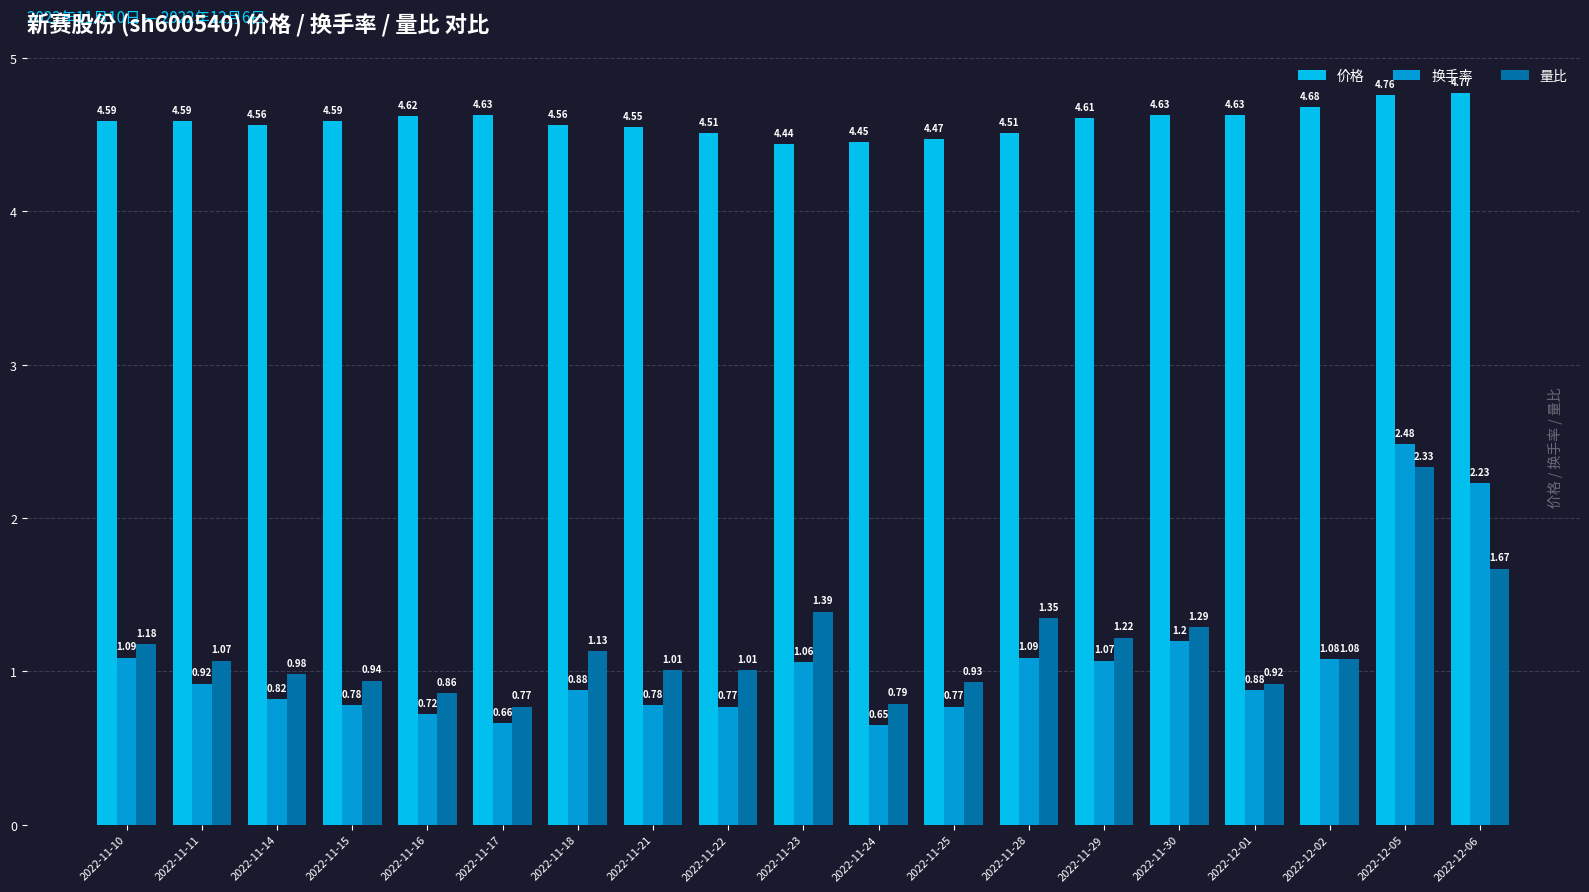

Rank the series at 2022-11-18 from highest to lowest value.

价格, 量比, 换手率